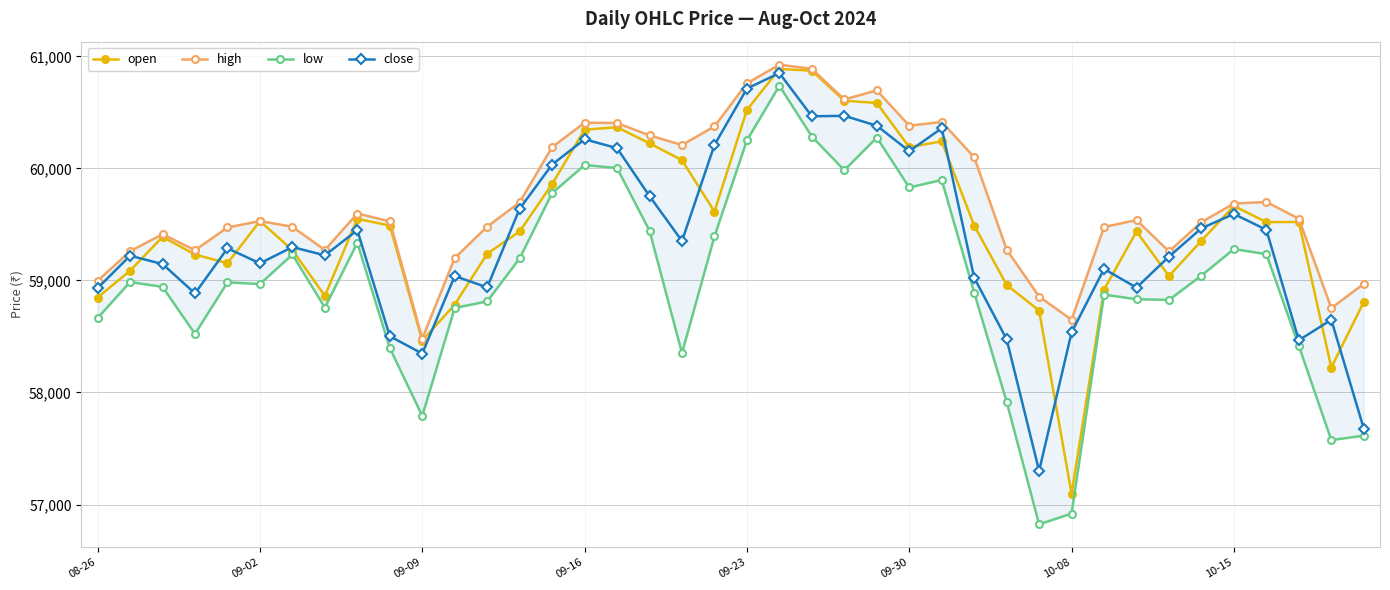

True or false: close has more than 0 points higher than both neighbors.

True